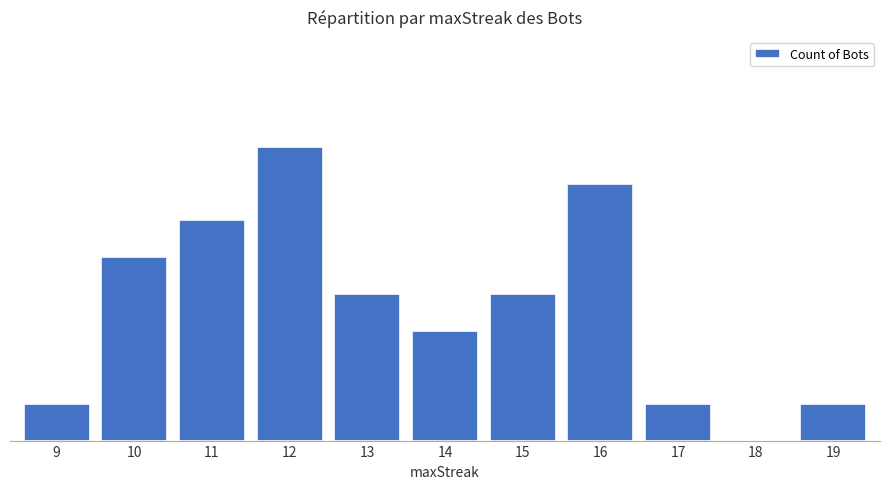

Are the bars horizontal?

No